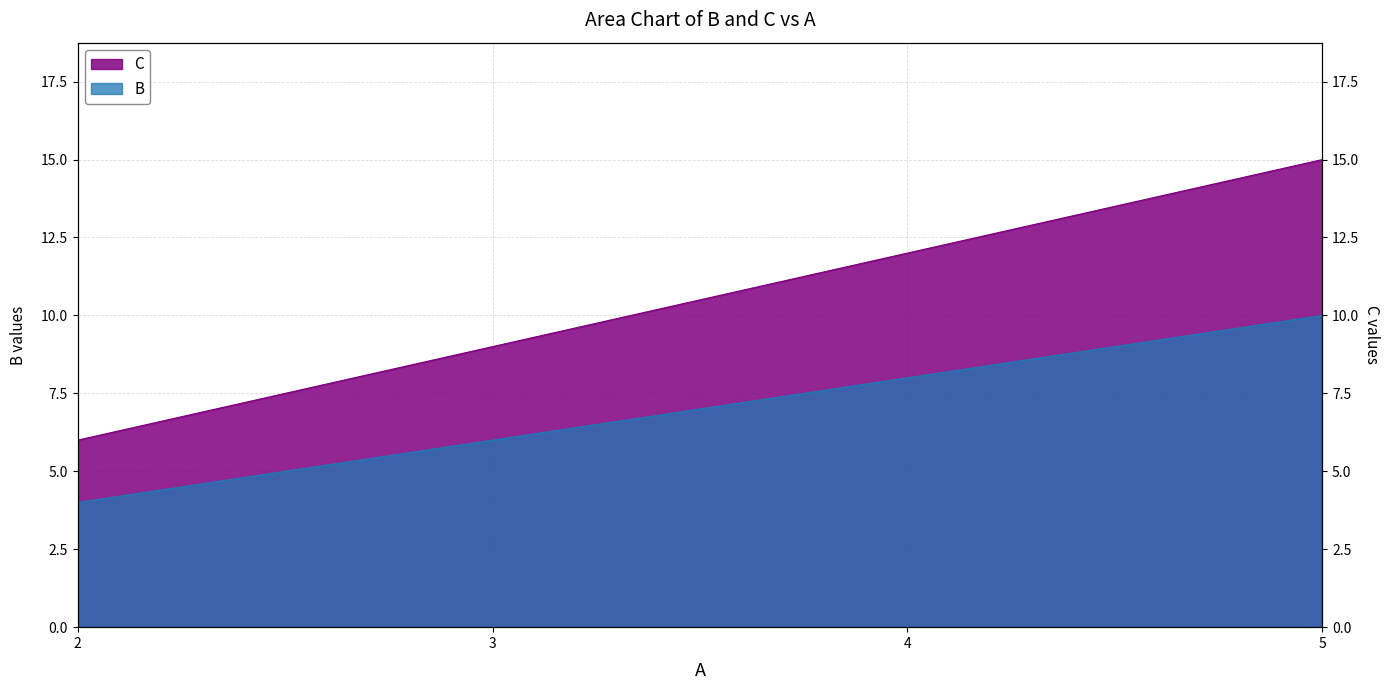

At which label does B first exceed 12?

5